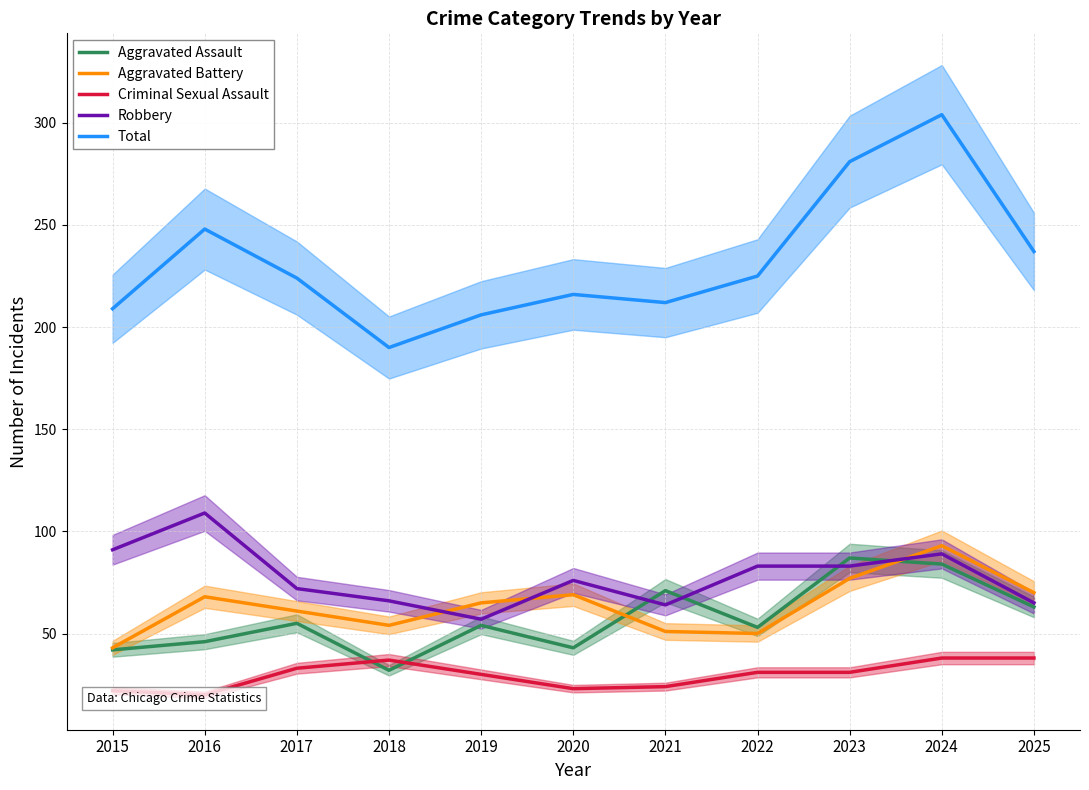

What is the difference between the Total values at 2017 and 2020?

8